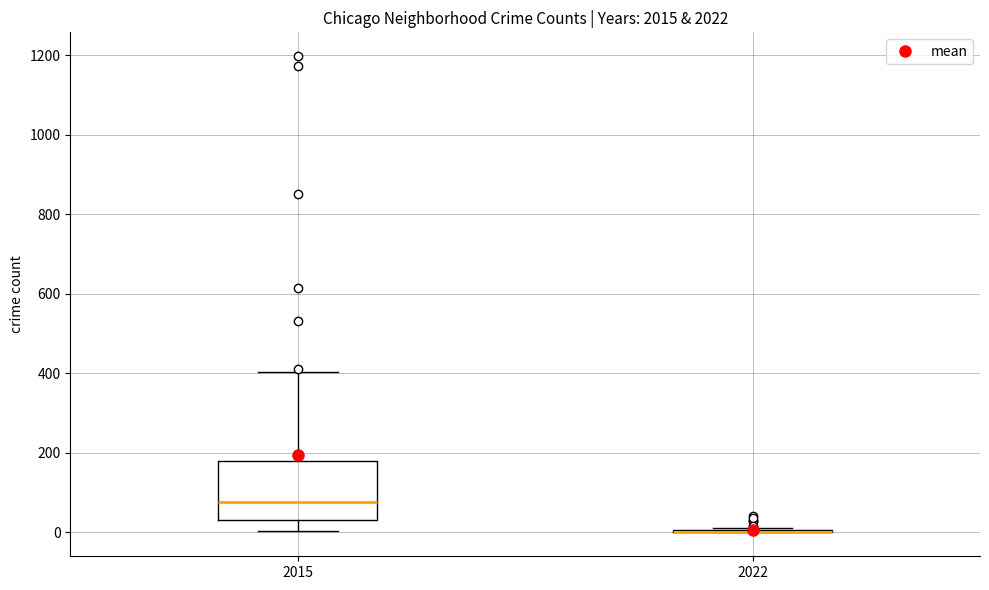

Which box is the tallest, from its lower edge to its upper edge?

2015